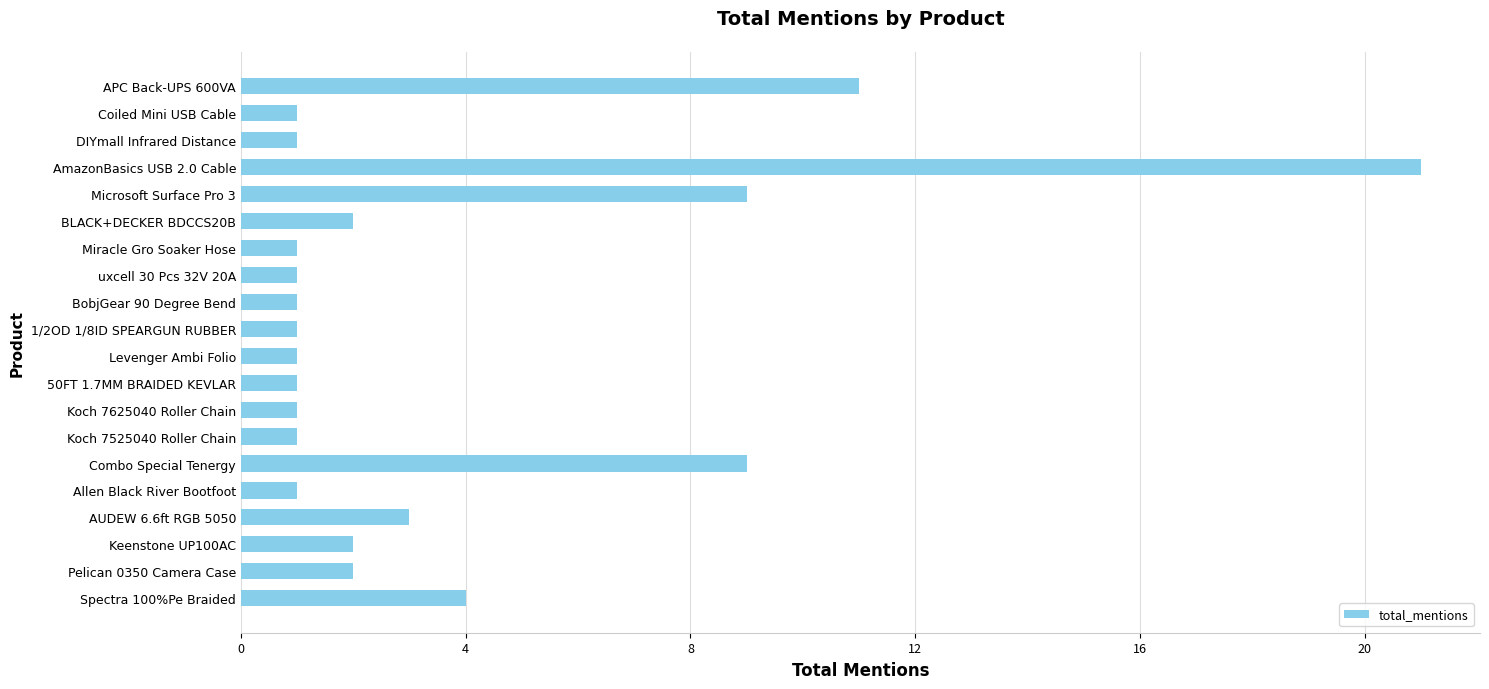

Where is the data nearest to the value 11?

APC Back-UPS 600VA